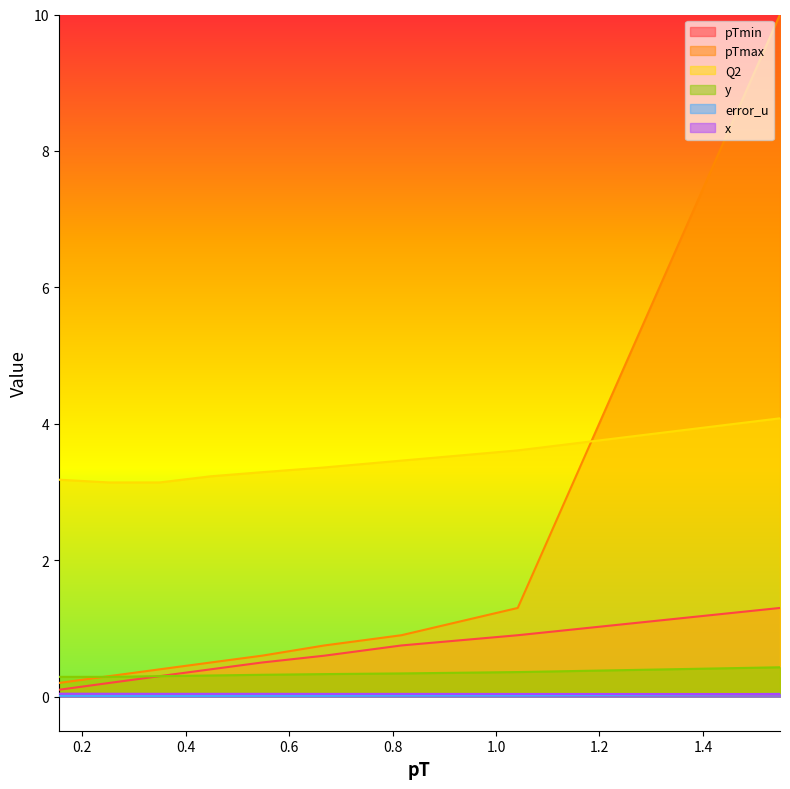

True or false: x has a value of 0.0 at 0.4482.

True